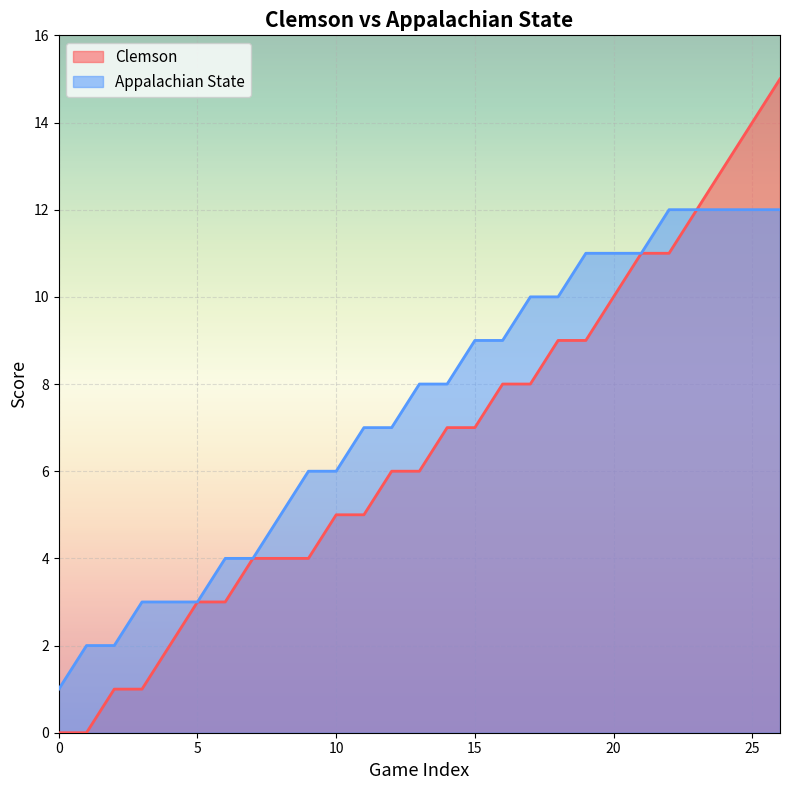

At how many categories does at least one series exceed 13?

2